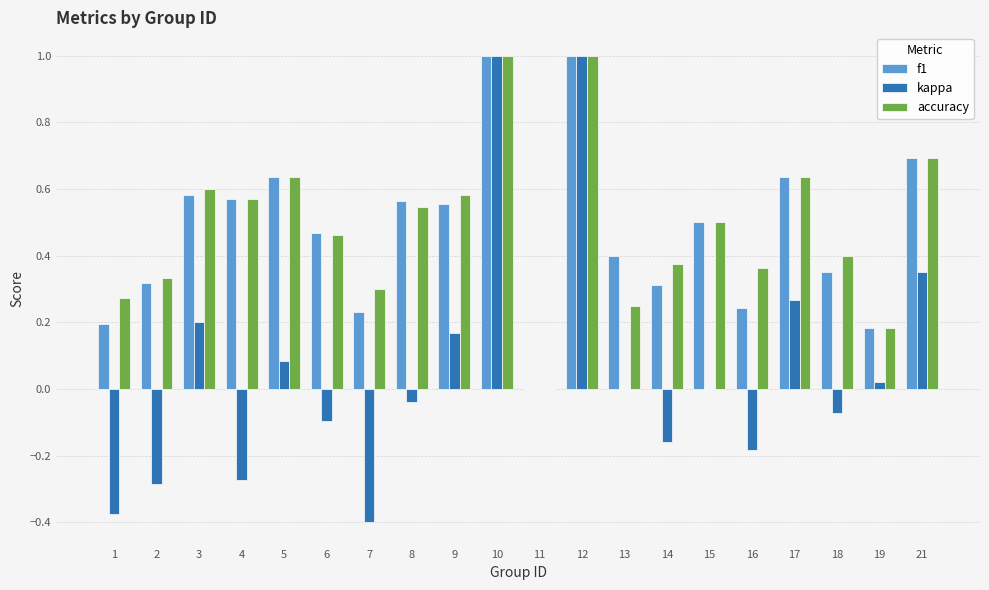

What is the maximum value shown in the chart?

1.0